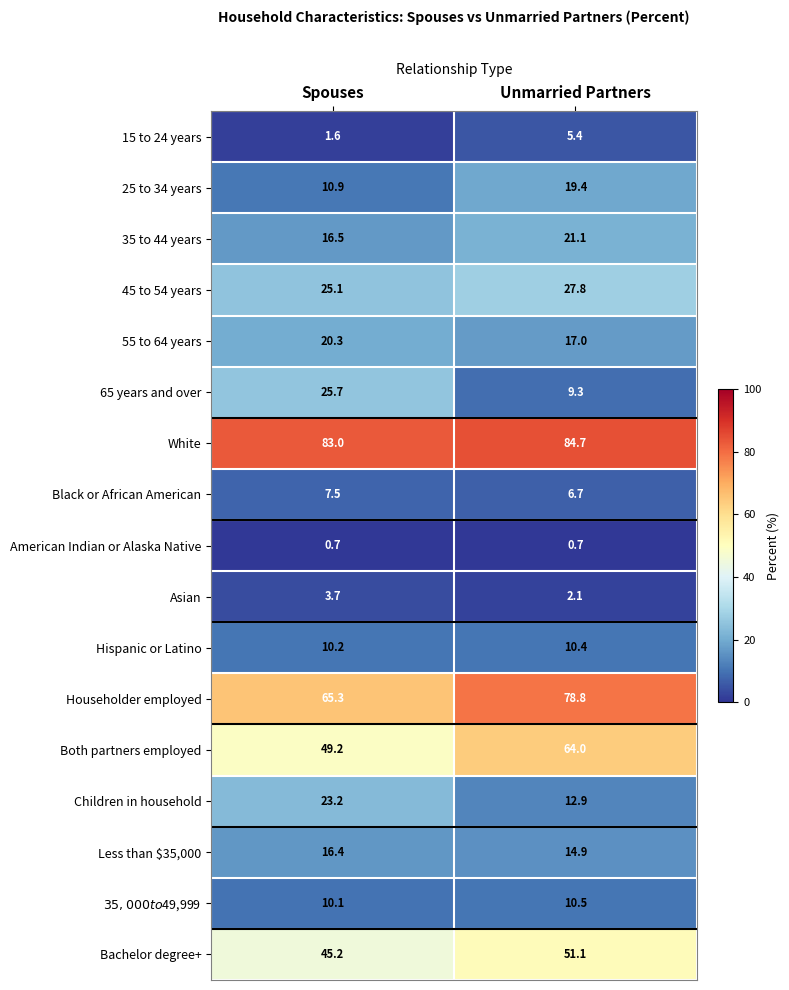

The Children in household series shows 15.3 at Spouses. True or false?

False